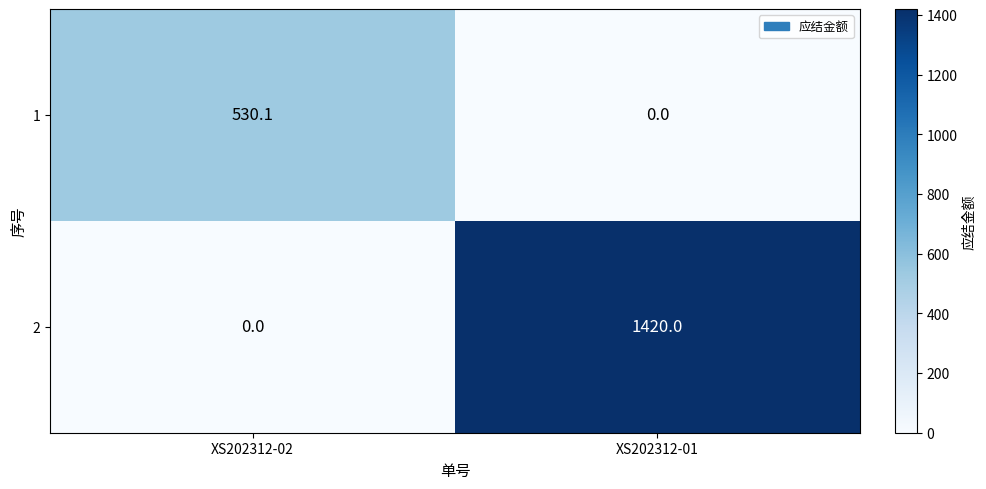

Reading left to right, transcribe all the data shown in this chart.

1: XS202312-02=530.1	XS202312-01=0.0
2: XS202312-02=0.0	XS202312-01=1420.0